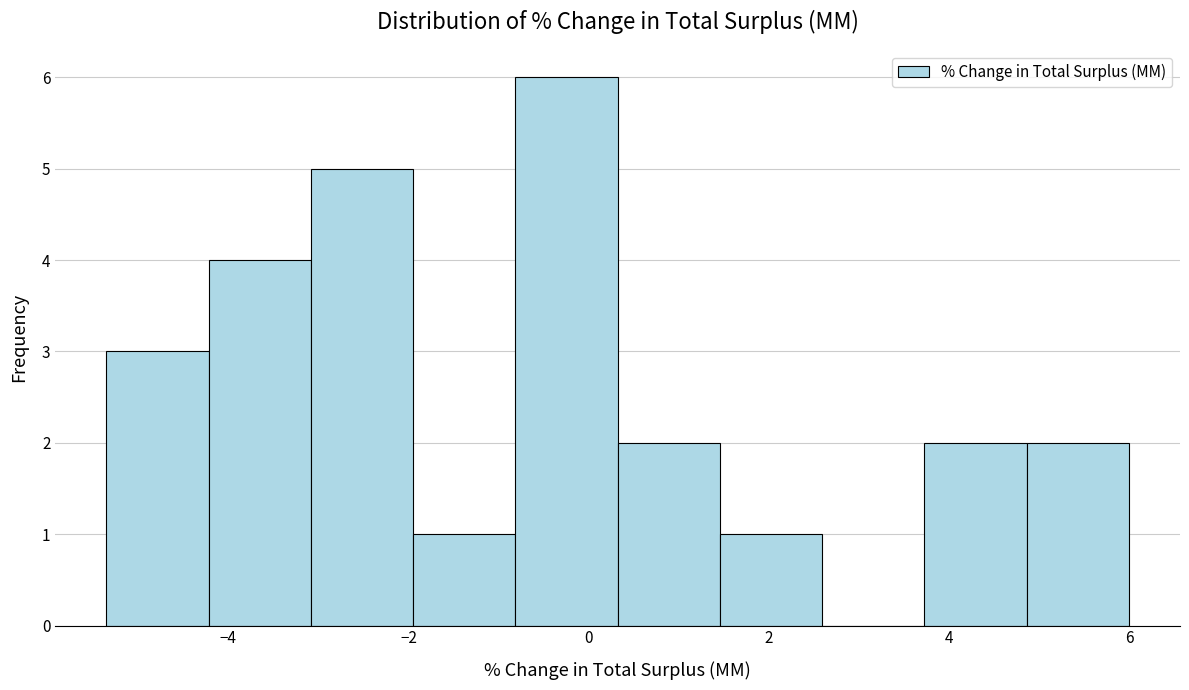

Which range on the x-axis has the tallest bar?

-0.8 to 0.4